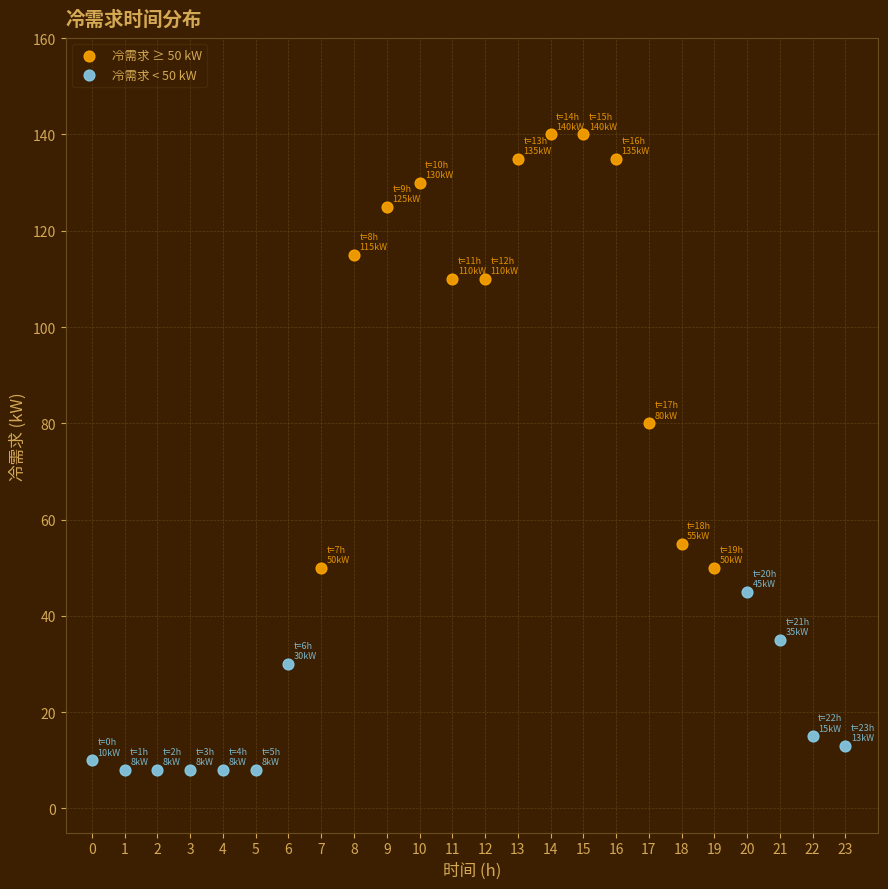

Which series contains the lowest Y value?

冷需求 < 50 kW